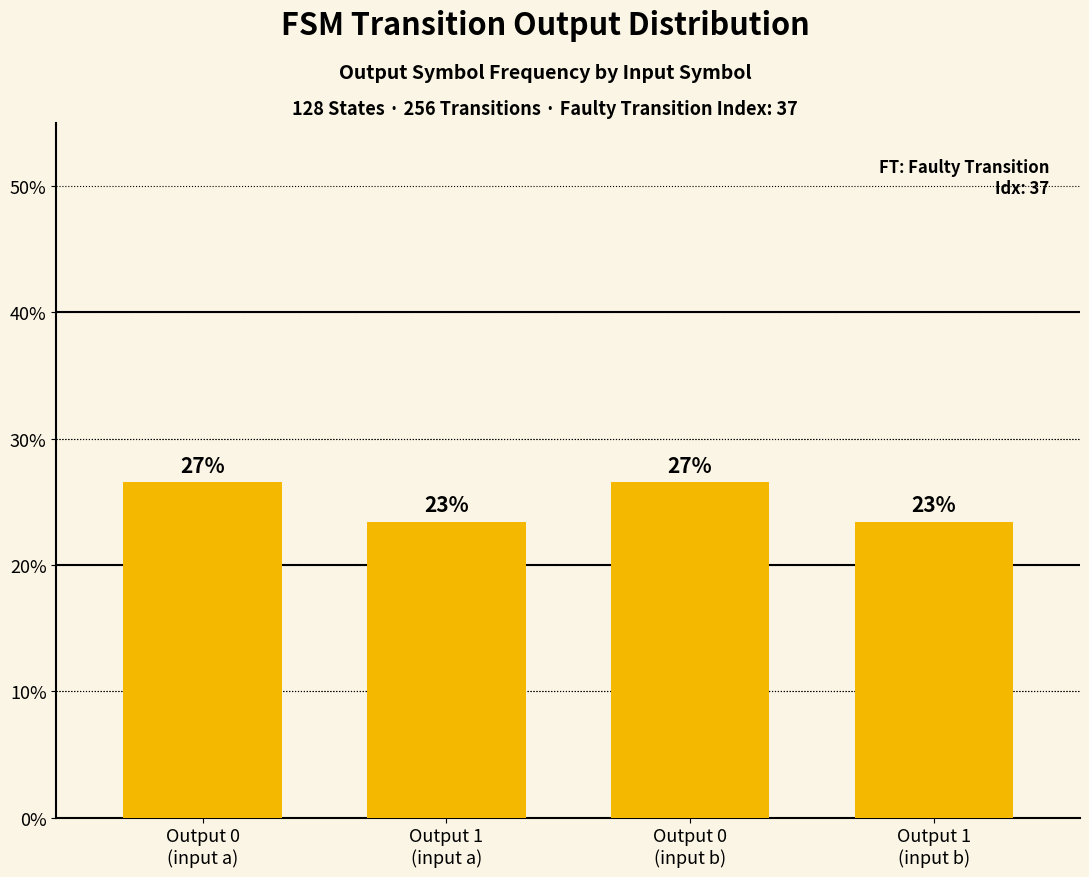

Which label corresponds to the largest value in the chart?

Output 0
(input a)